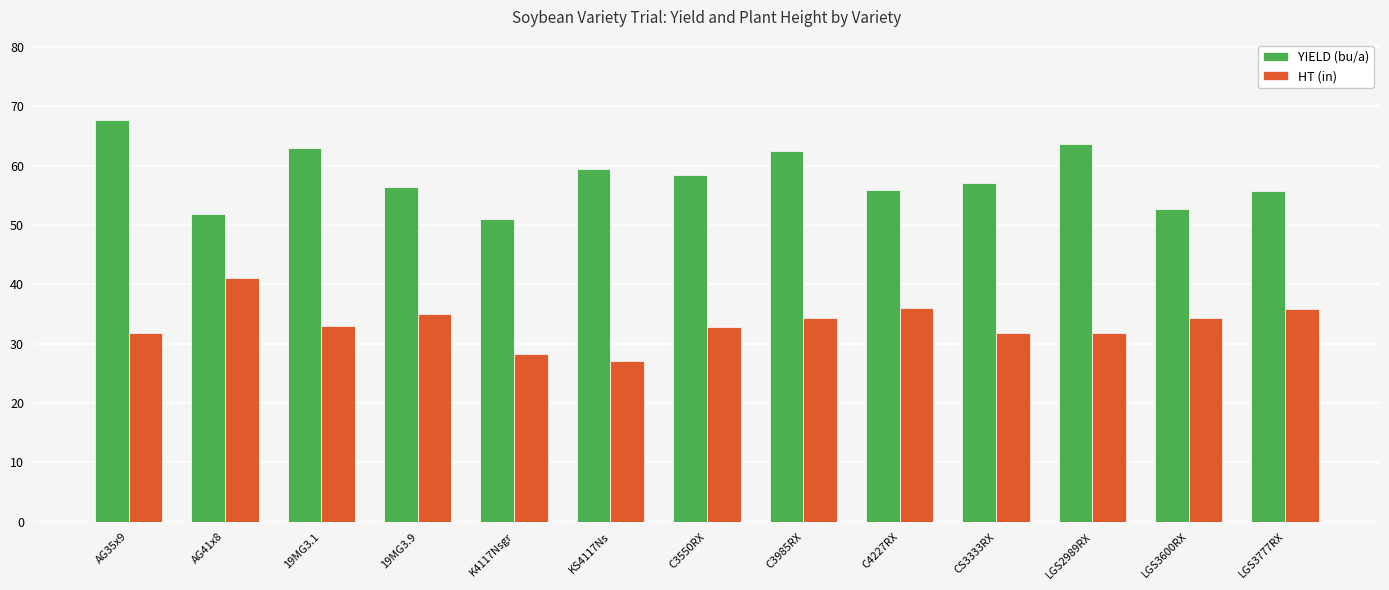

The YIELD (bu/a) series shows 63.6 at LGS2989RX. True or false?

True